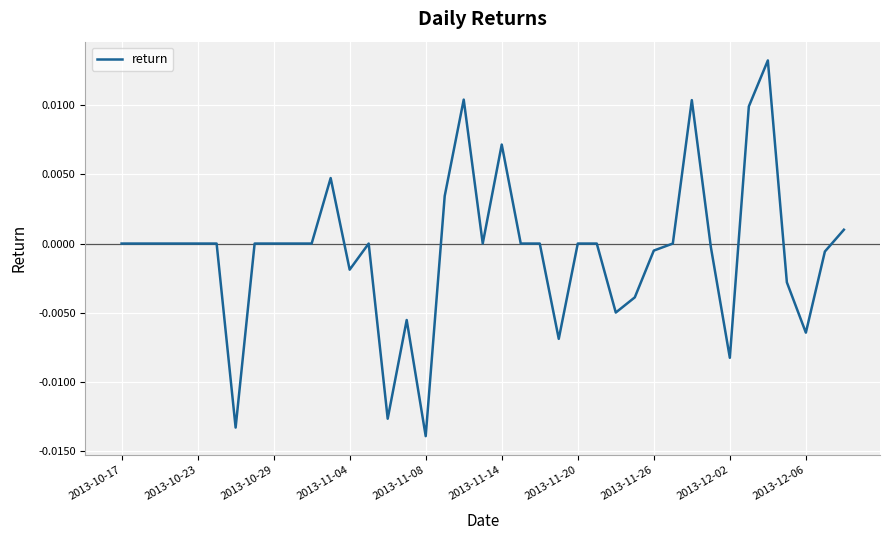

Which label corresponds to the smallest value in the chart?

2013-11-08